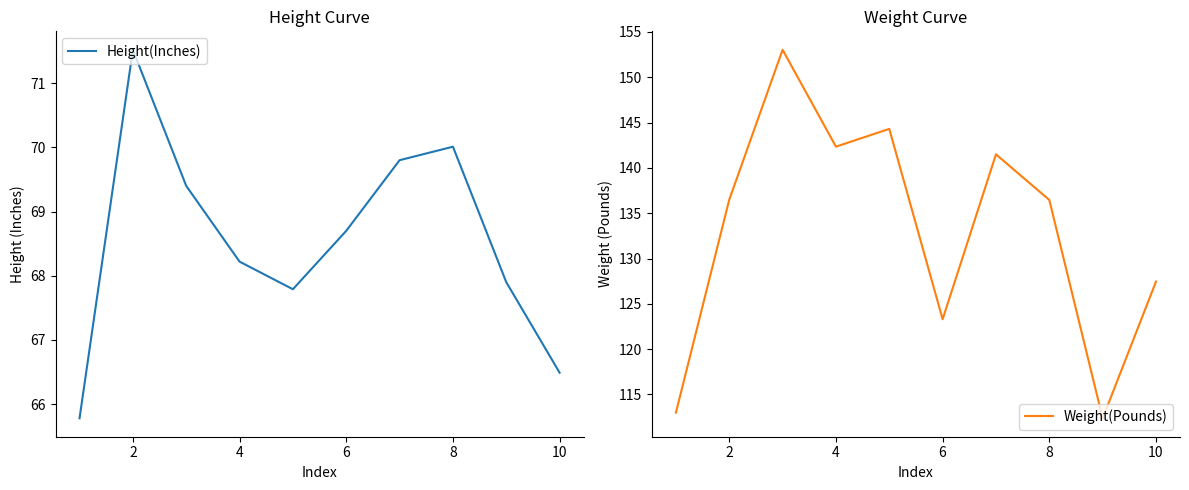

The Height(Inches) series shows 97.5 at 10. True or false?

False